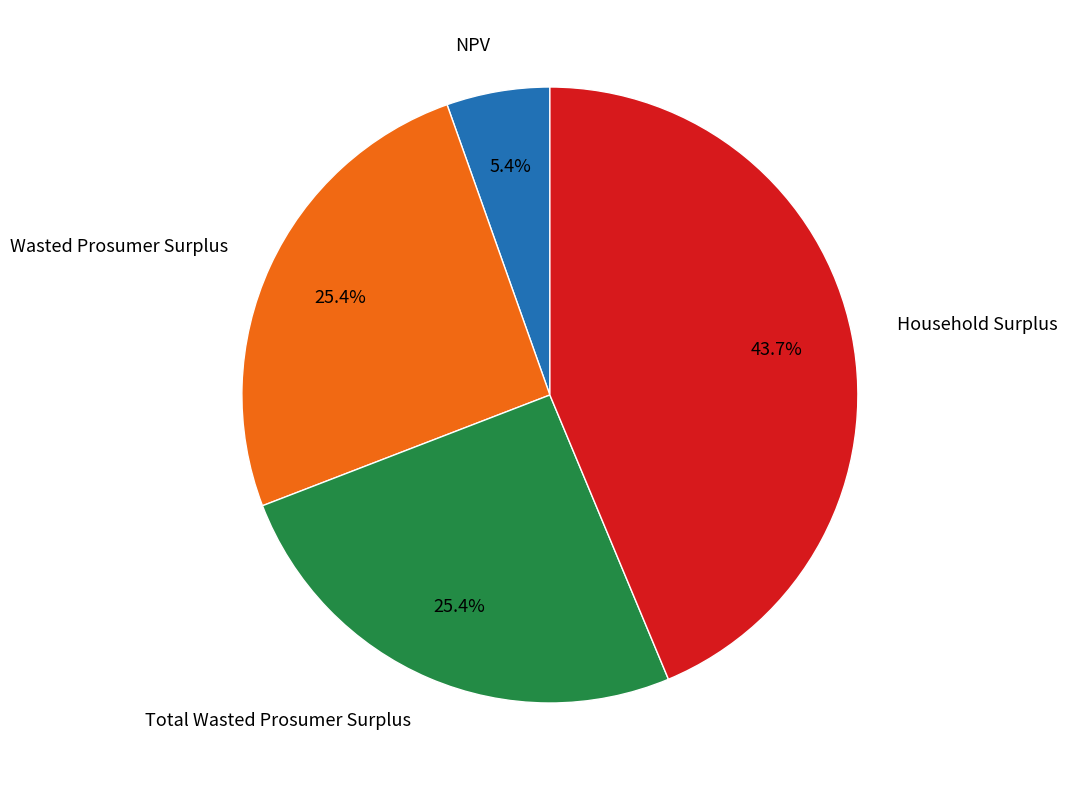

Does any single category account for the majority?

No